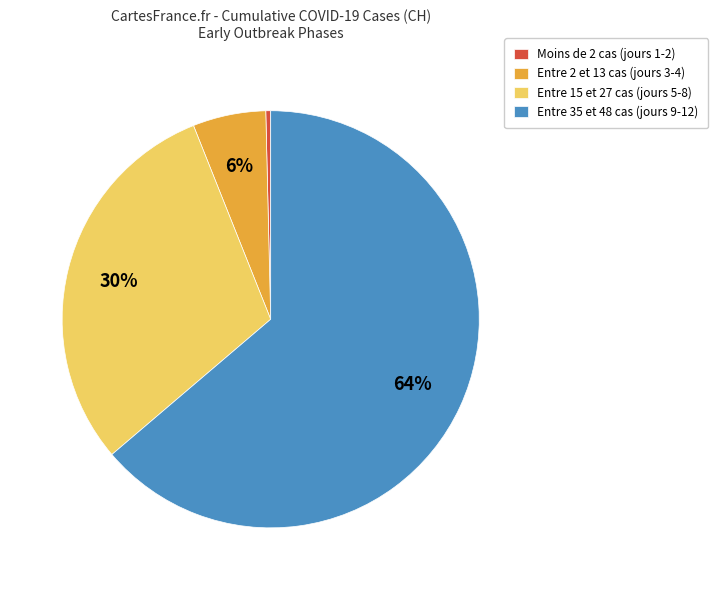

The Entre 35 et 48 cas (jours 9-12) slice represents 64% of the pie. True or false?

True